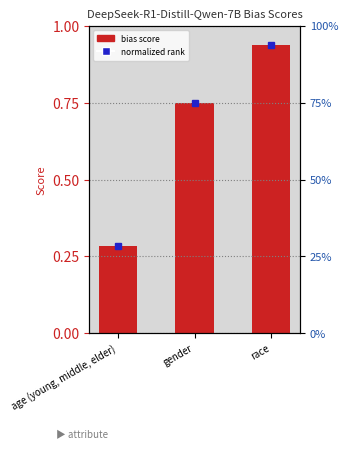

What is the change in value from age (young, middle, elder) to race?

+0.7